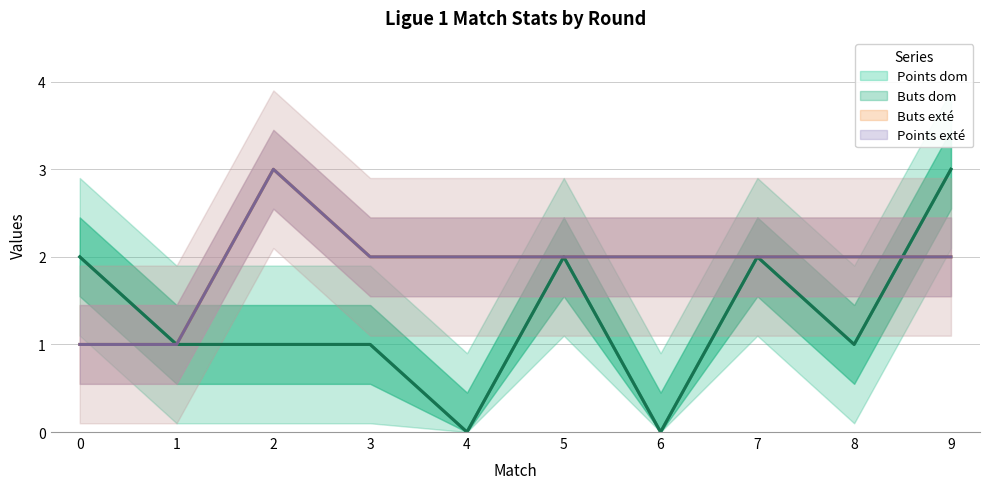

Is the value of Points dom at 8 greater than the value of Points exté at 7?

No